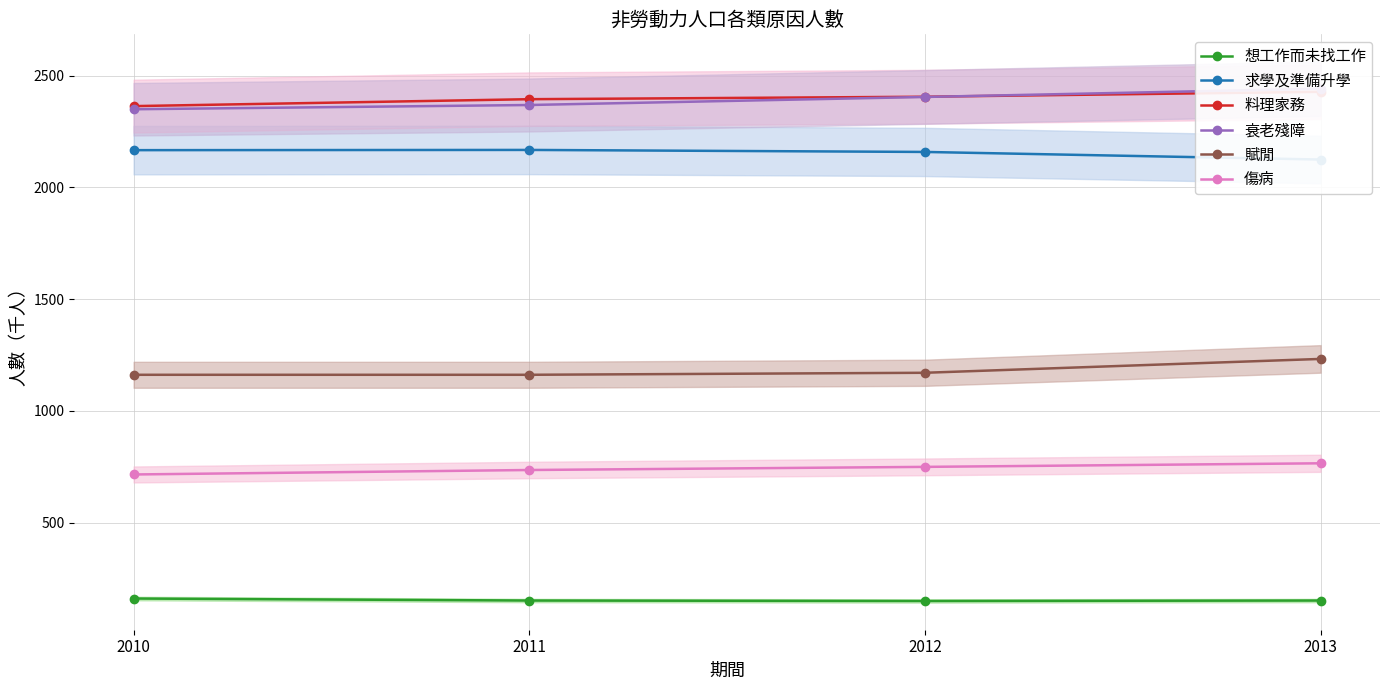

At which category is the sum across all series the highest?

2013